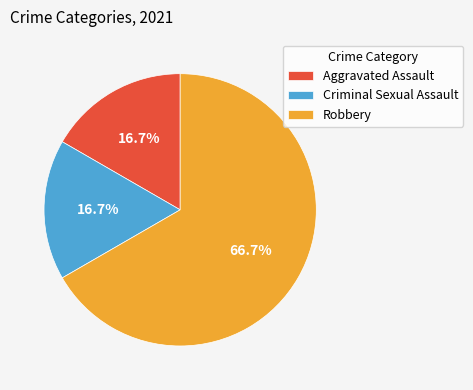

Is there a majority slice in this chart?

Yes